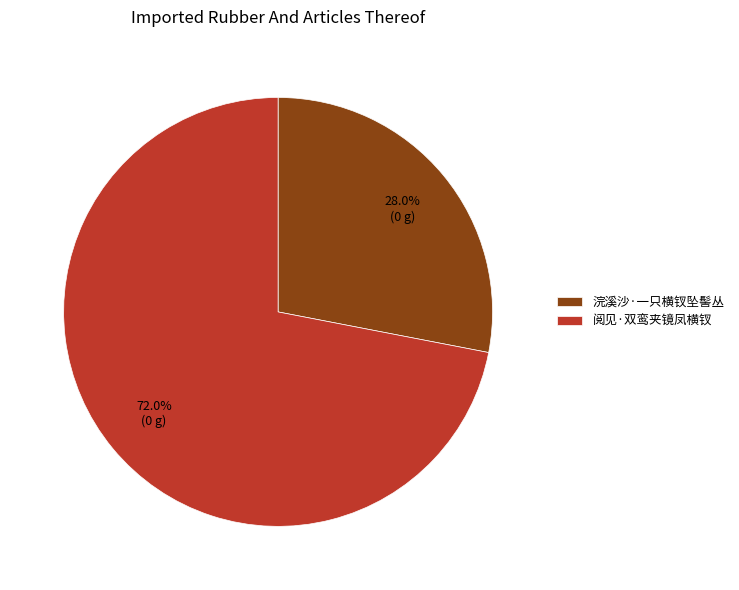

What is the total percentage of 浣溪沙·一只横钗坠髻丛 and 阅见·双鸾夹镜凤横钗?

100.0%